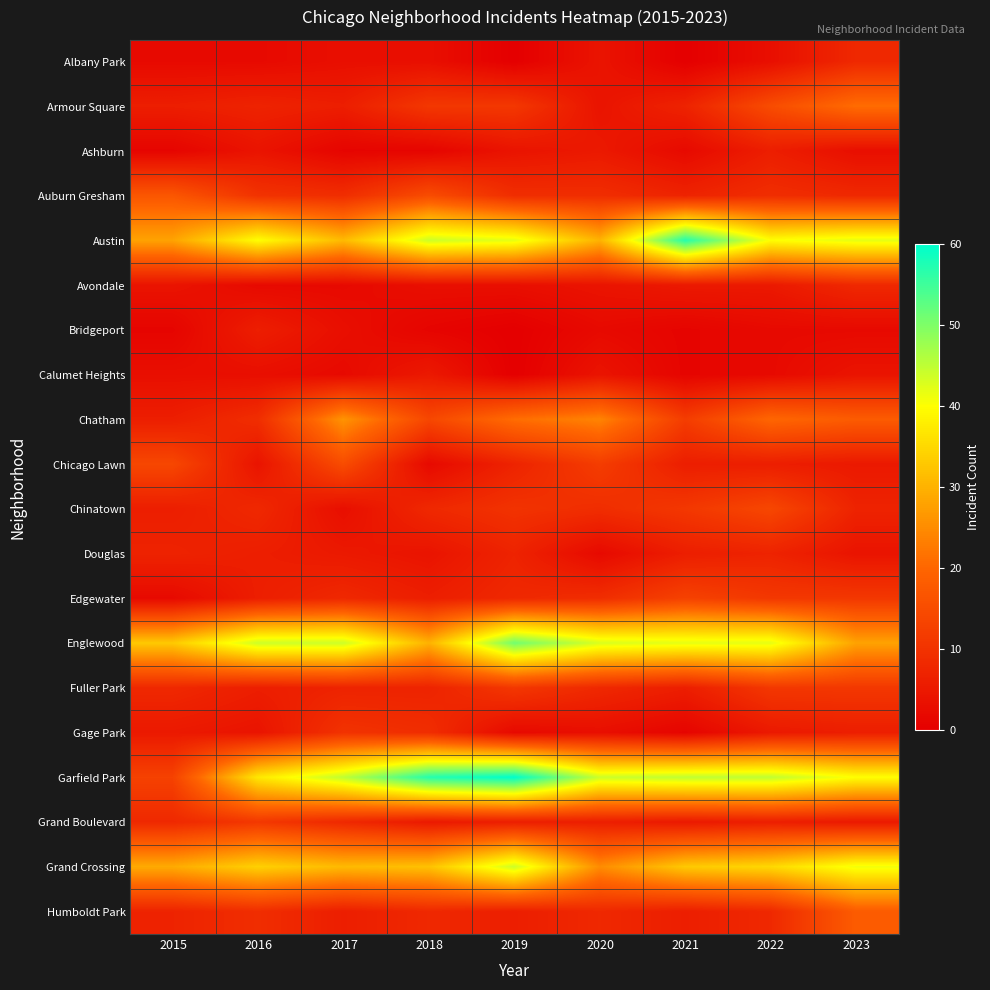

What is the greatest value displayed?

60